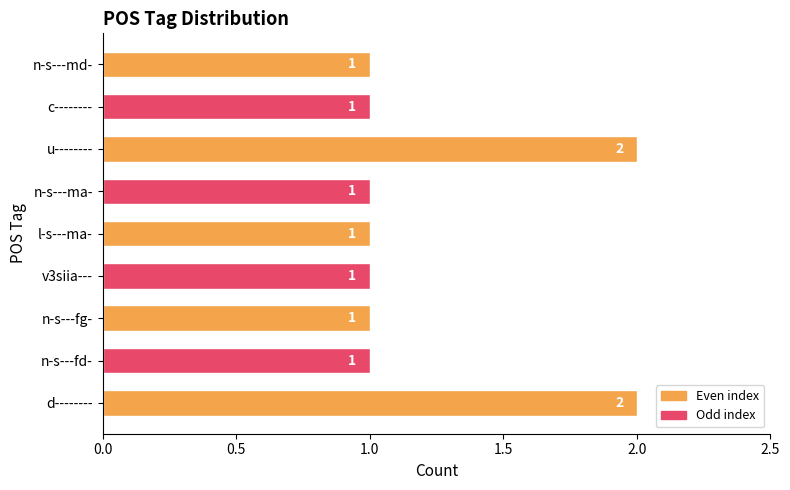

Count the values in the range 1 to 2.

9